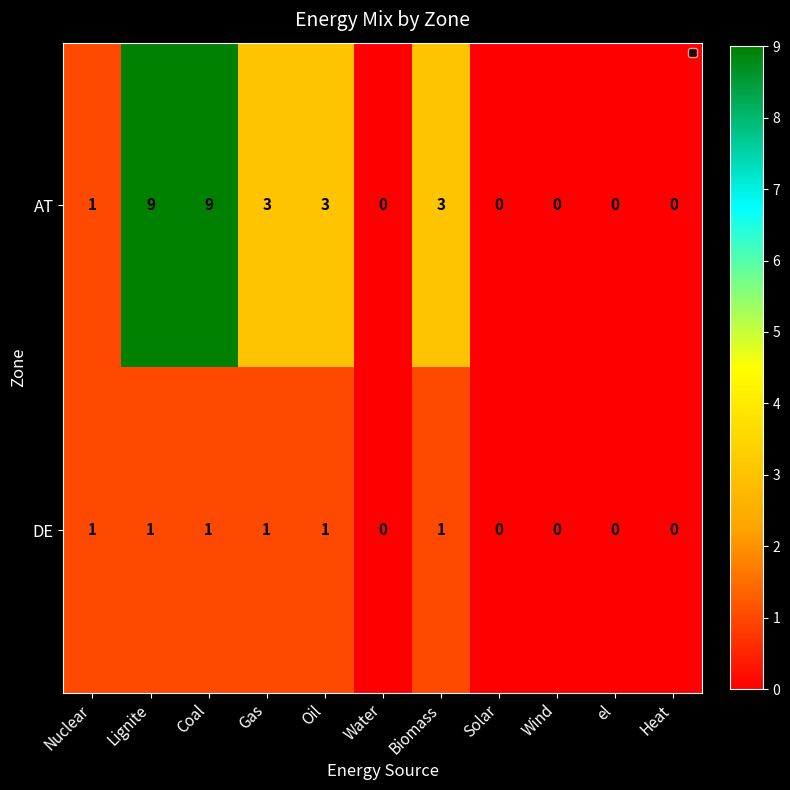

What is the maximum value shown in the chart?

9